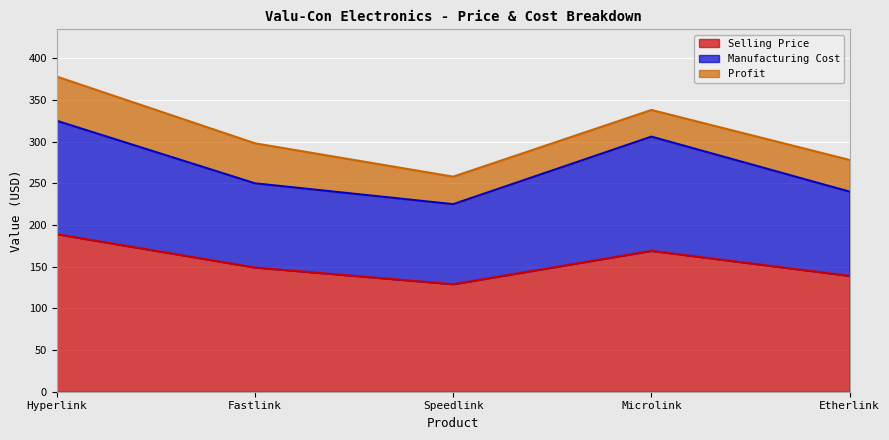

At how many categories does at least one series exceed 99?

5